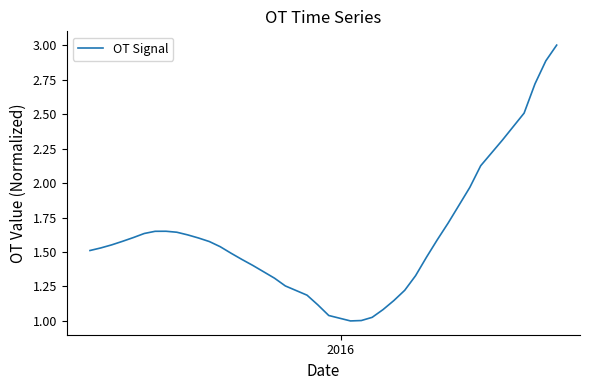

What is the maximum value shown in the chart?

3.0